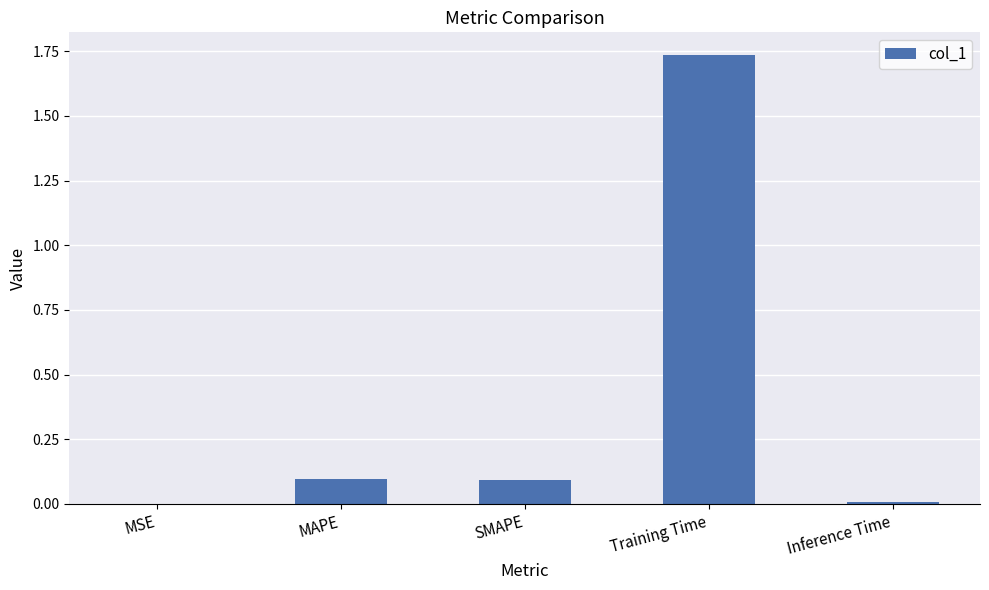

Count the number of categories in the chart.

5